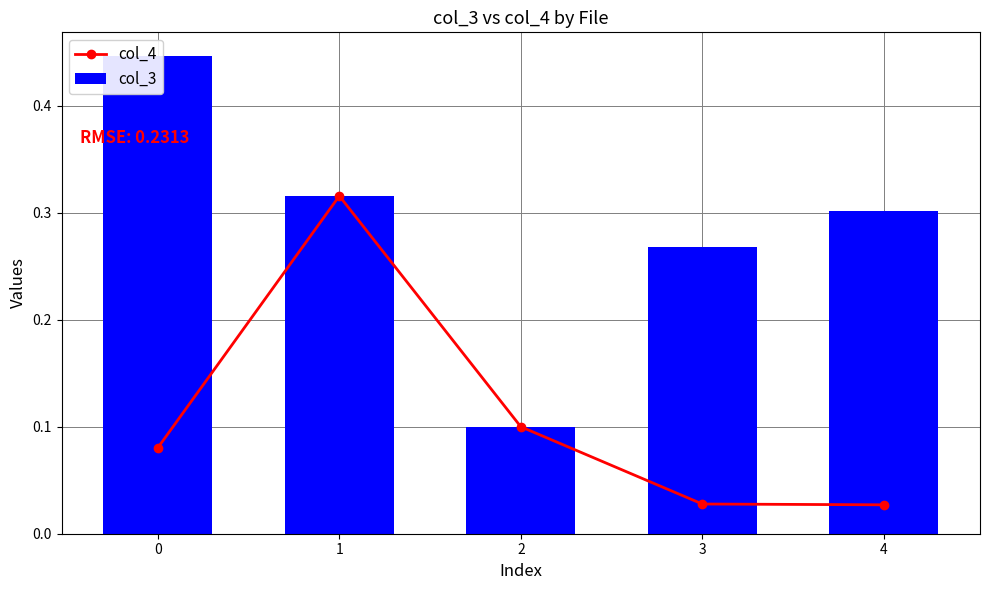

Reading right to left, what are all the values shown in this chart?

col_4: 0.0	0.0	0.1	0.3	0.1
col_3: 0.3	0.3	0.1	0.3	0.4